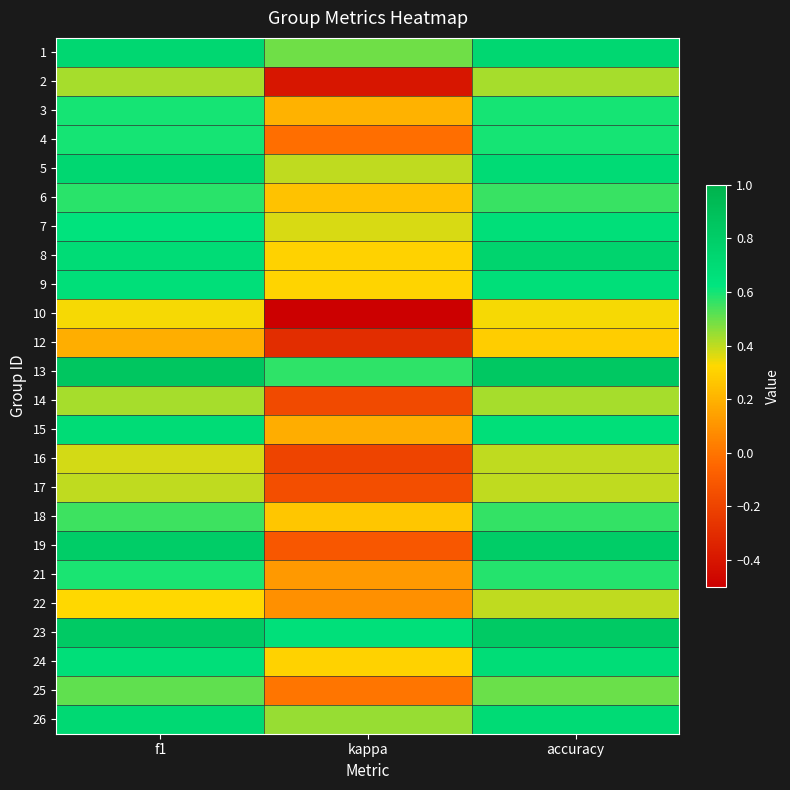

Reading left to right, list all the values displayed in this chart.

1: f1=0.7	kappa=0.5	accuracy=0.7
2: f1=0.4	kappa=-0.4	accuracy=0.4
3: f1=0.6	kappa=0.2	accuracy=0.6
4: f1=0.6	kappa=-0.0	accuracy=0.6
5: f1=0.7	kappa=0.4	accuracy=0.7
6: f1=0.6	kappa=0.3	accuracy=0.6
7: f1=0.6	kappa=0.4	accuracy=0.7
8: f1=0.7	kappa=0.3	accuracy=0.8
9: f1=0.7	kappa=0.3	accuracy=0.7
10: f1=0.3	kappa=-0.5	accuracy=0.3
12: f1=0.2	kappa=-0.3	accuracy=0.3
13: f1=0.9	kappa=0.6	accuracy=0.8
14: f1=0.4	kappa=-0.2	accuracy=0.4
15: f1=0.7	kappa=0.2	accuracy=0.7
16: f1=0.4	kappa=-0.2	accuracy=0.4
17: f1=0.4	kappa=-0.2	accuracy=0.4
18: f1=0.6	kappa=0.3	accuracy=0.6
19: f1=0.8	kappa=-0.1	accuracy=0.8
21: f1=0.6	kappa=0.1	accuracy=0.6
22: f1=0.3	kappa=0.1	accuracy=0.4
23: f1=0.8	kappa=0.7	accuracy=0.8
24: f1=0.7	kappa=0.3	accuracy=0.7
25: f1=0.5	kappa=0.0	accuracy=0.5
26: f1=0.7	kappa=0.4	accuracy=0.7